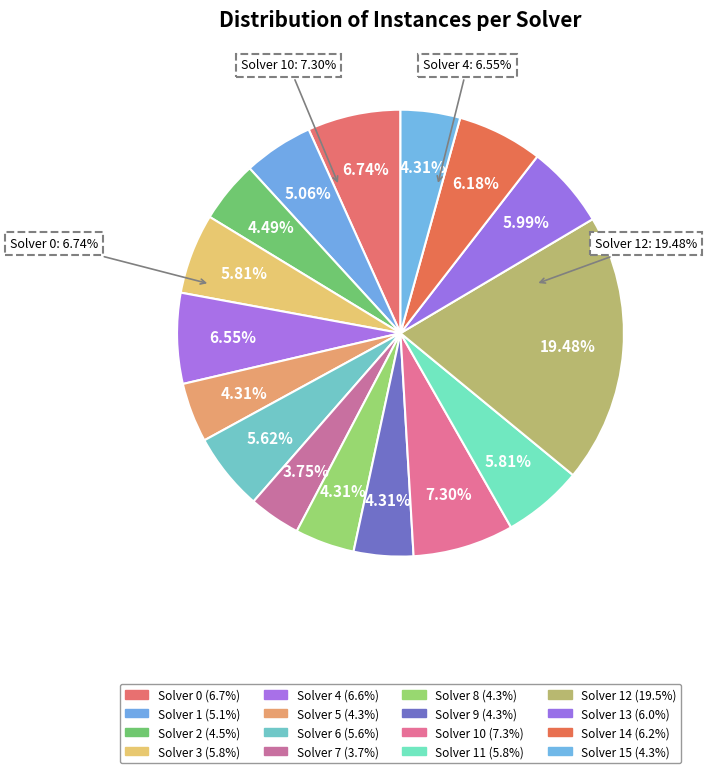

To the nearest percent, what is the difference between the largest and smallest slice percentages?

16%